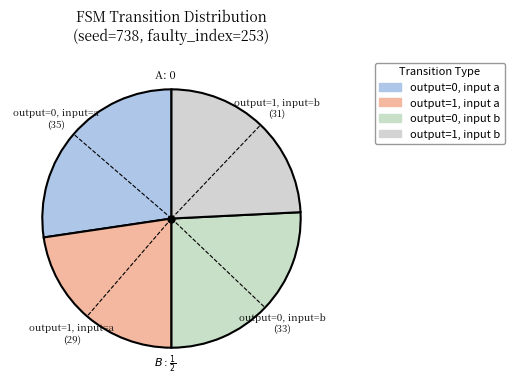

How many segments does this pie chart have?

4